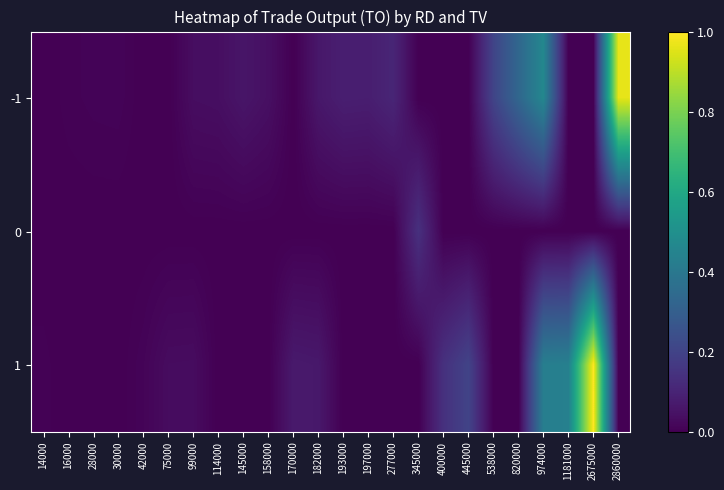

Rank the series by their maximum value, from highest to lowest.

1, -1, 0